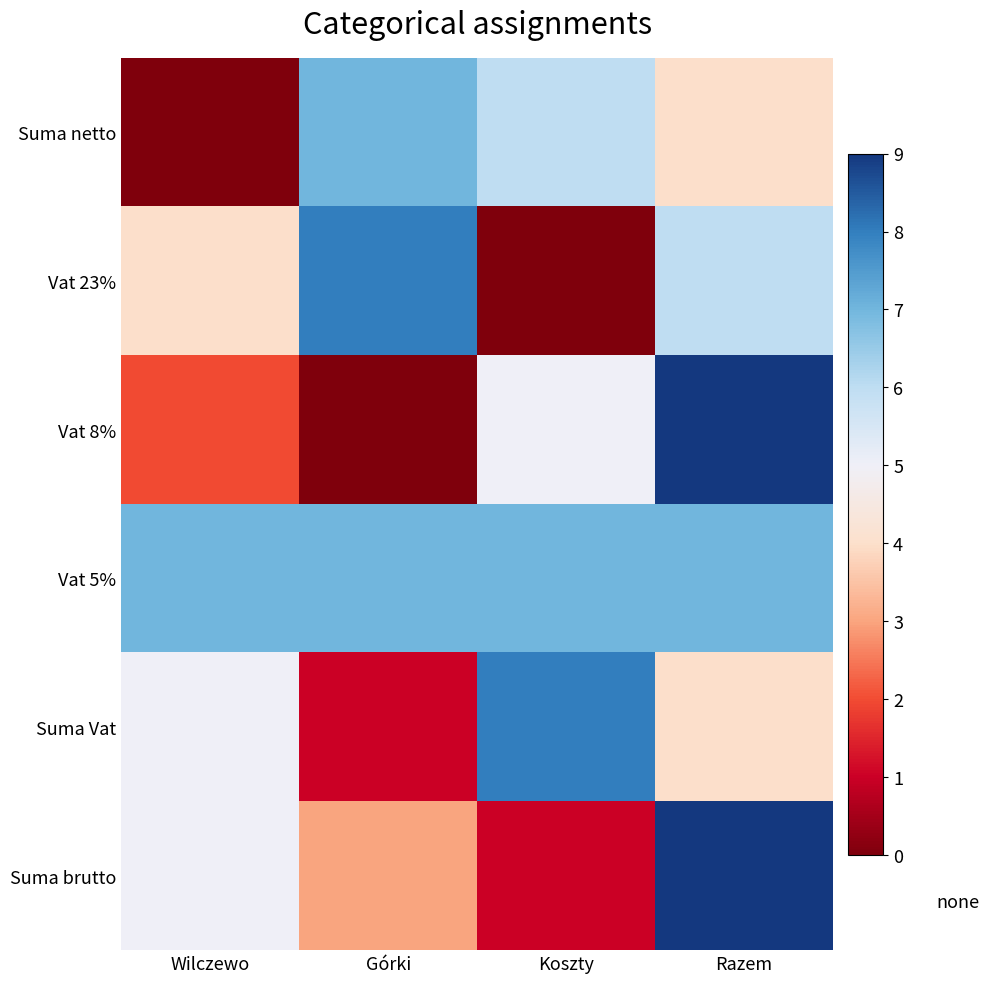

Which has a higher value, Wilczewo or Razem?

Razem